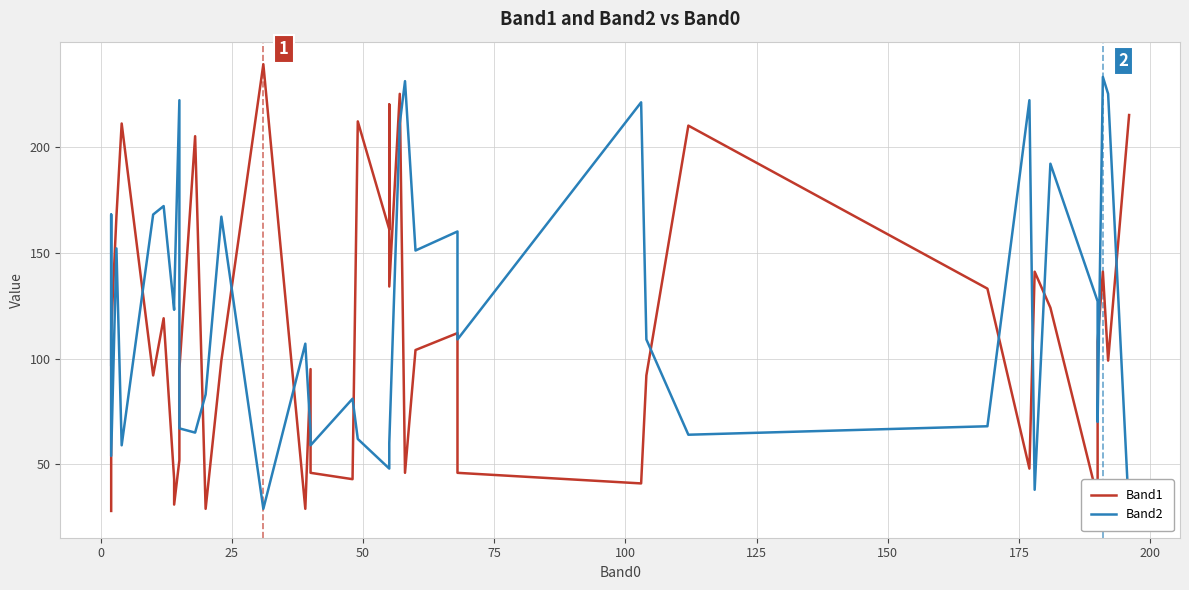

How many interior local valleys does the Band2 series have?

12